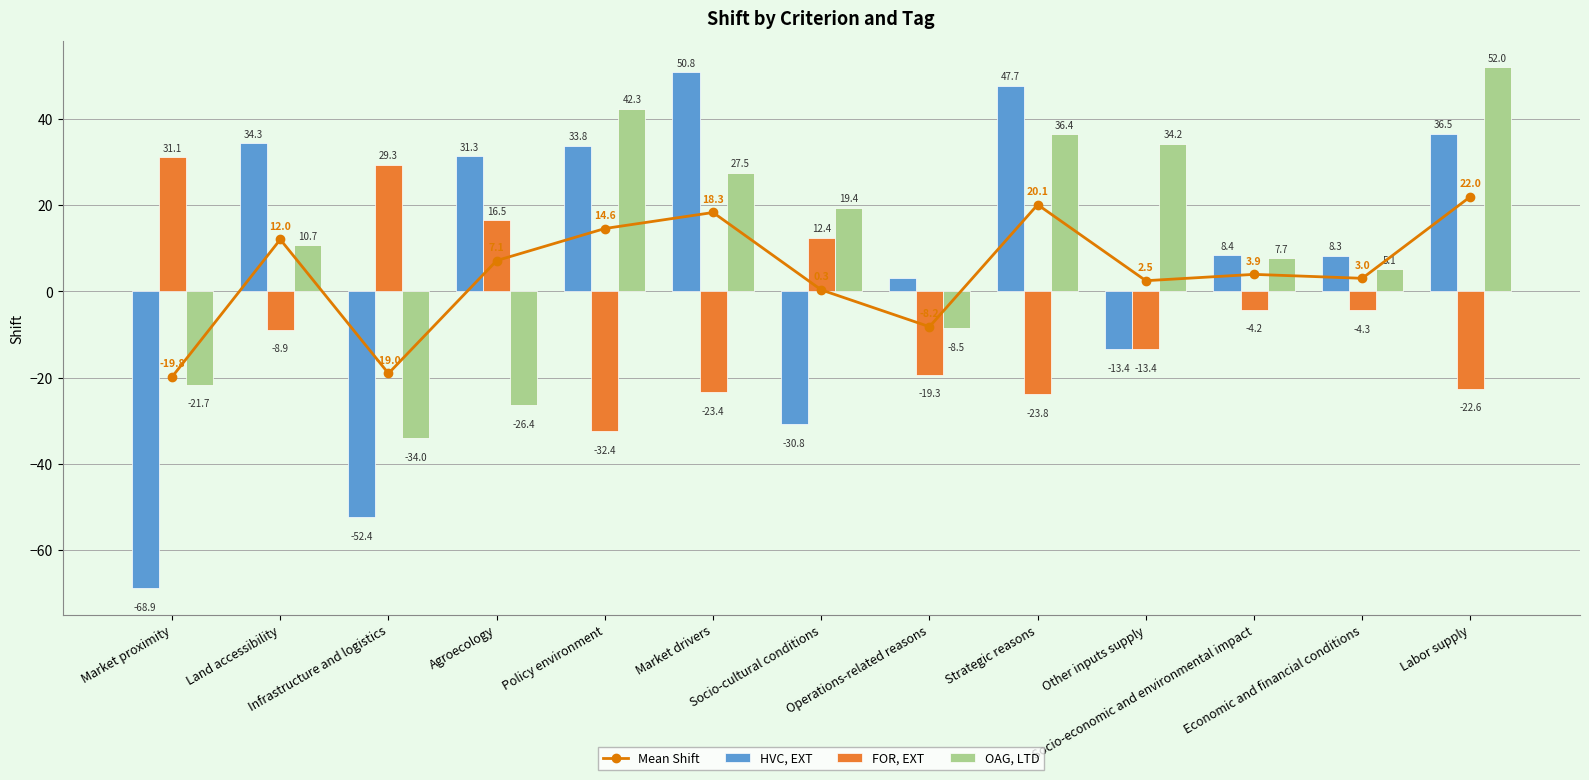

Reading right to left, extract all data points from this chart.

Mean Shift: Labor supply=22.0	Economic and financial conditions=3.0	Socio-economic and environmental impact=3.9	Other inputs supply=2.5	Strategic reasons=20.1	Operations-related reasons=-8.2	Socio-cultural conditions=0.3	Market drivers=18.3	Policy environment=14.6	Agroecology=7.1	Infrastructure and logistics=-19.0	Land accessibility=12.0	Market proximity=-19.8
HVC, EXT: Labor supply=36.5	Economic and financial conditions=8.3	Socio-economic and environmental impact=8.4	Other inputs supply=-13.4	Strategic reasons=47.7	Operations-related reasons=3.2	Socio-cultural conditions=-30.8	Market drivers=50.8	Policy environment=33.8	Agroecology=31.3	Infrastructure and logistics=-52.4	Land accessibility=34.3	Market proximity=-68.9
FOR, EXT: Labor supply=-22.6	Economic and financial conditions=-4.3	Socio-economic and environmental impact=-4.2	Other inputs supply=-13.4	Strategic reasons=-23.8	Operations-related reasons=-19.3	Socio-cultural conditions=12.4	Market drivers=-23.4	Policy environment=-32.4	Agroecology=16.5	Infrastructure and logistics=29.3	Land accessibility=-8.9	Market proximity=31.1
OAG, LTD: Labor supply=52.0	Economic and financial conditions=5.1	Socio-economic and environmental impact=7.7	Other inputs supply=34.2	Strategic reasons=36.4	Operations-related reasons=-8.5	Socio-cultural conditions=19.4	Market drivers=27.5	Policy environment=42.3	Agroecology=-26.4	Infrastructure and logistics=-34.0	Land accessibility=10.7	Market proximity=-21.7